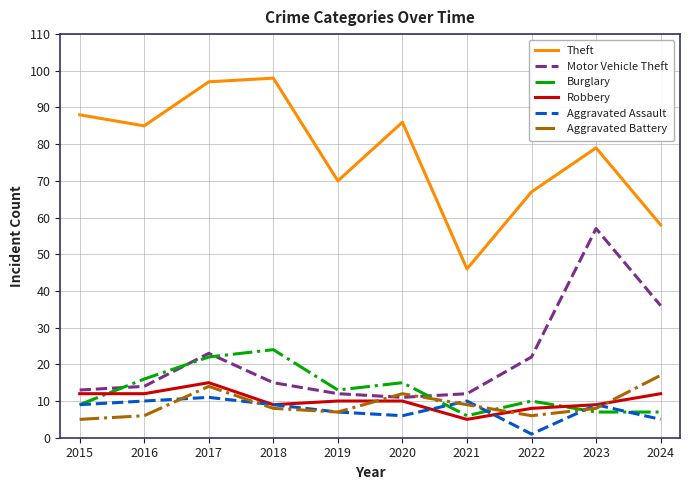

What is the lowest value of the Aggravated Battery series?

5